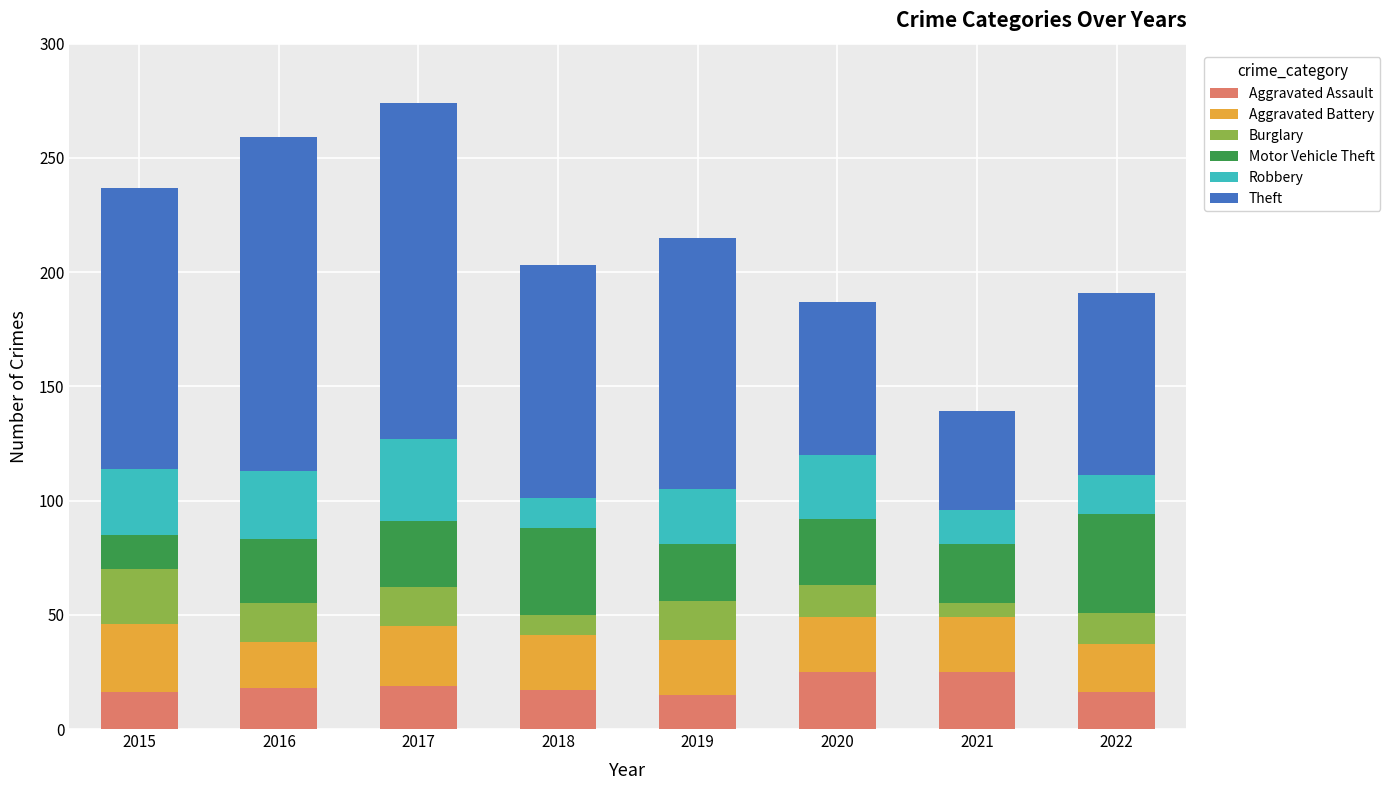

Are the bars horizontal?

No